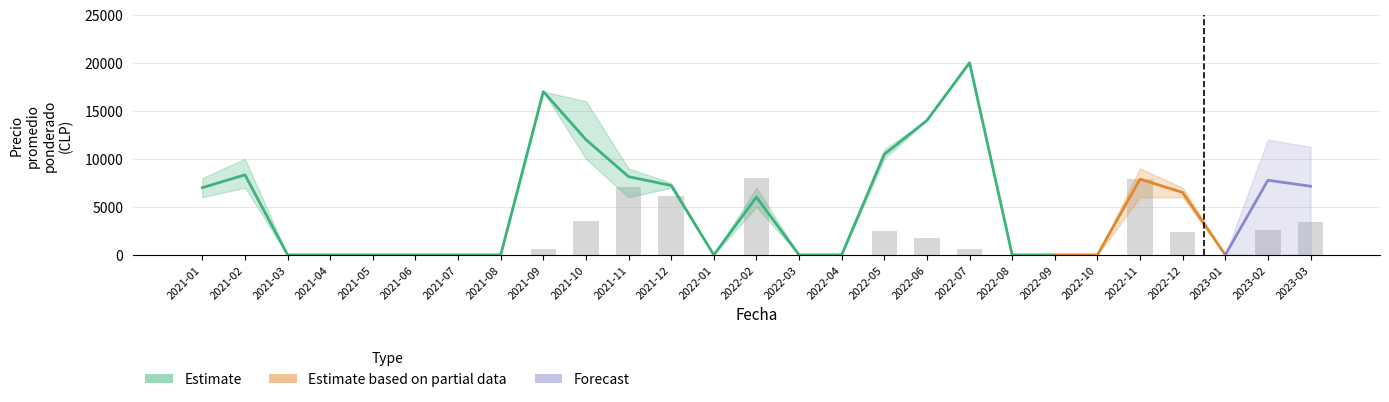

What is the greatest value displayed?

20000